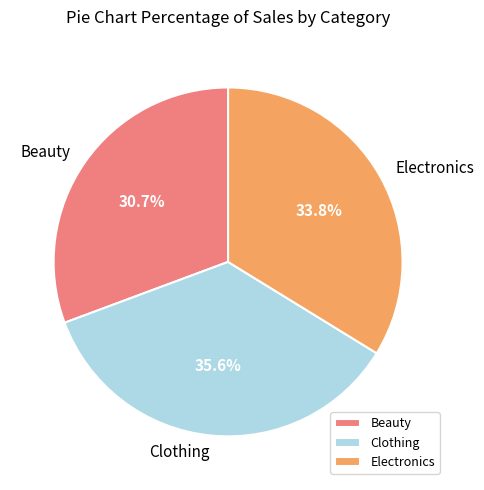

Count the number of slices in the pie.

3